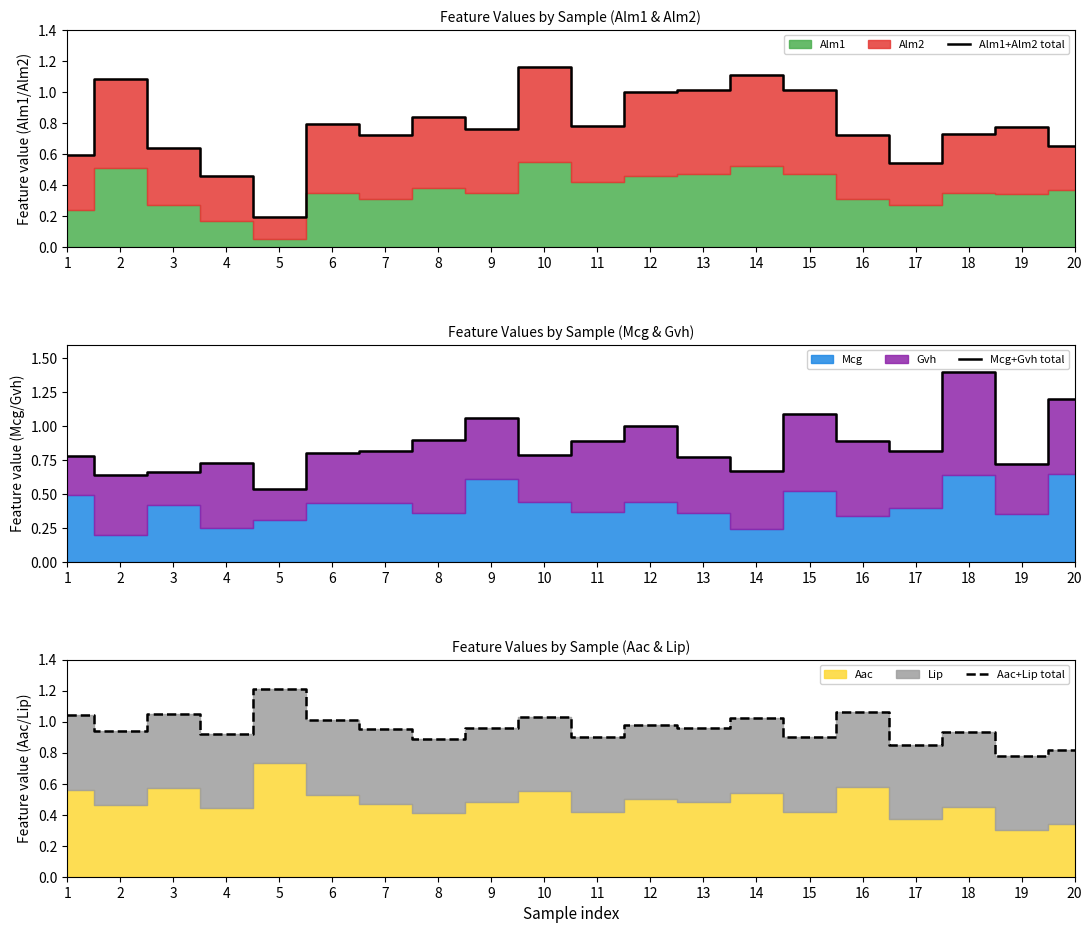

List the labels in order of Mcg+Gvh total value, largest first.

18, 20, 15, 9, 12, 8, 16, 11, 7, 17, 6, 10, 1, 13, 4, 19, 14, 3, 2, 5